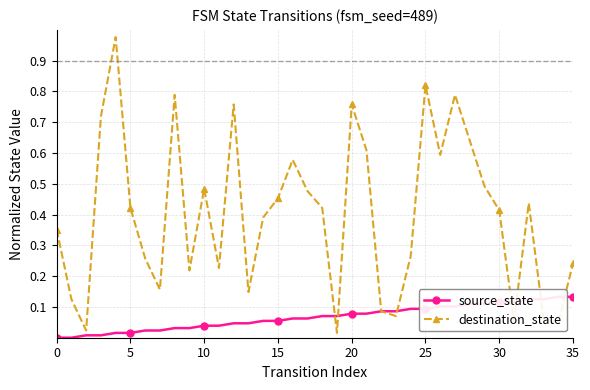

What are all the series names shown in the legend?

source_state, destination_state